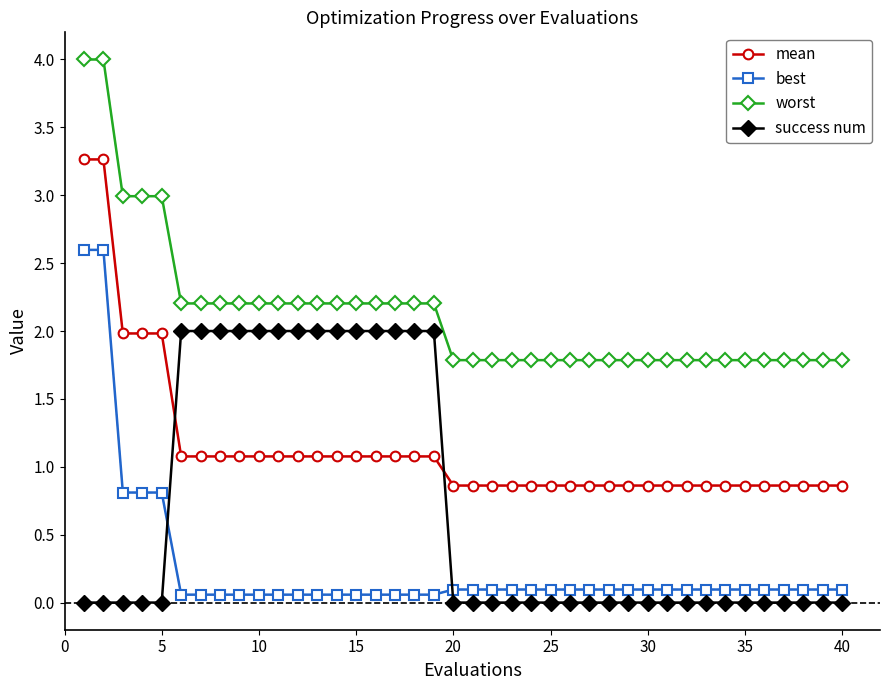

Which series has the largest total across all categories?

worst